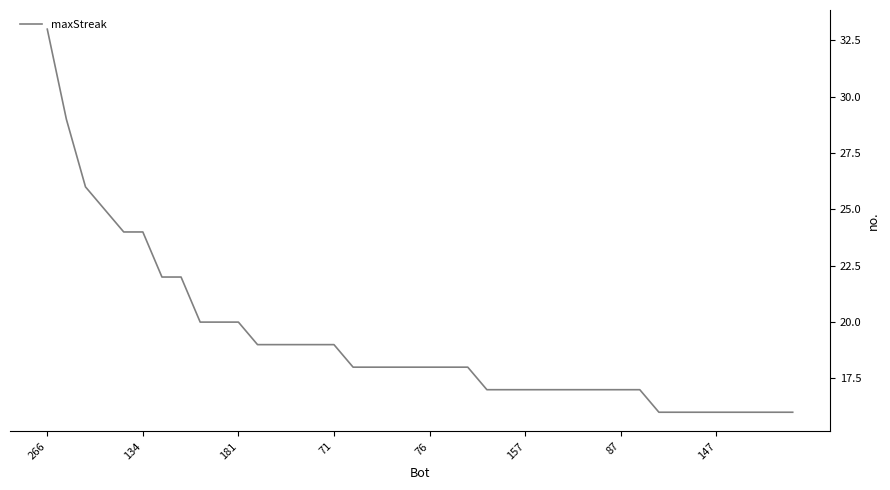

Does the chart display data point markers on the line(s)?

No